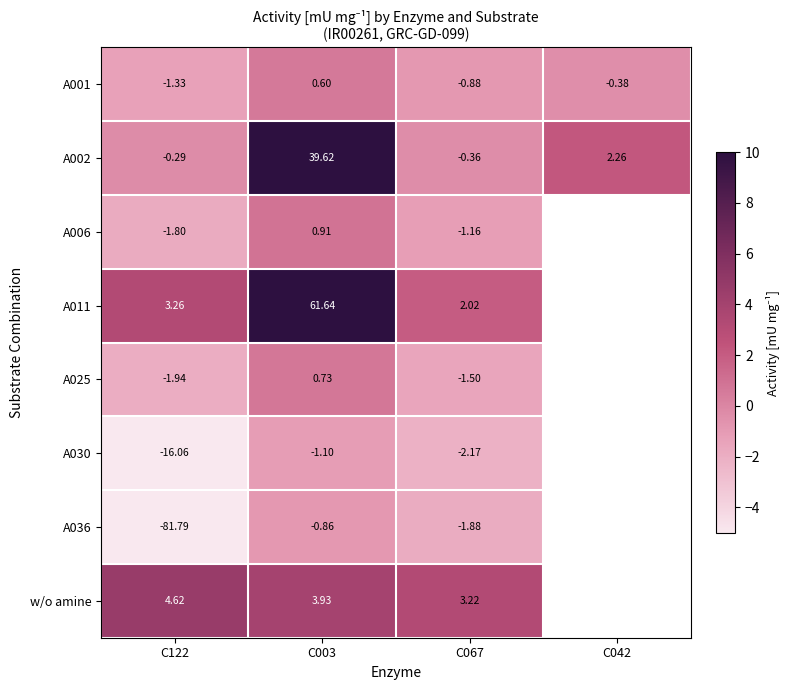

At how many categories does at least one series exceed -4?

4